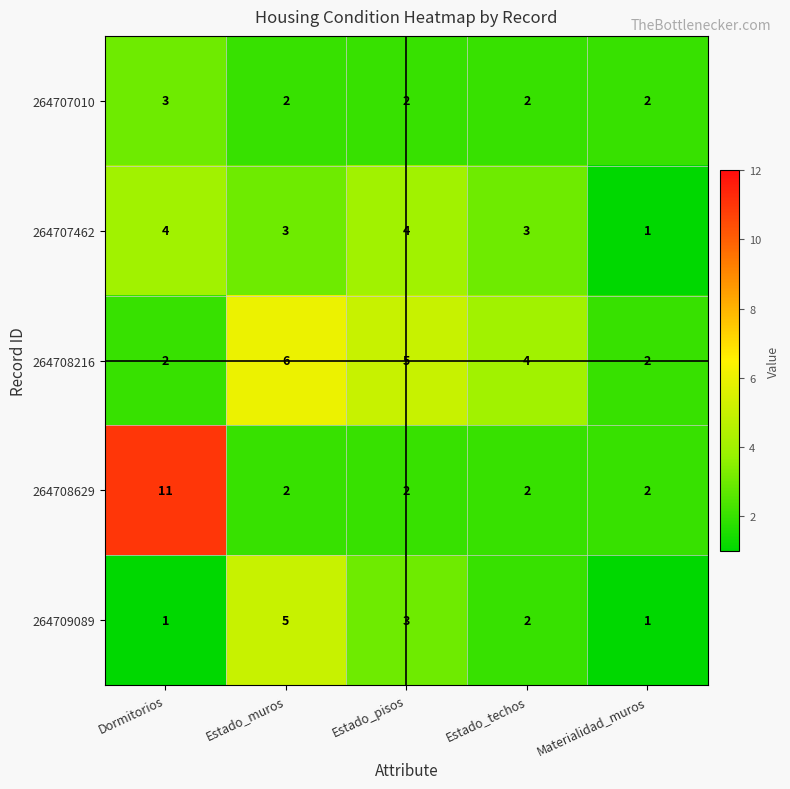

Reading right to left, list all the values displayed in this chart.

264707010: Materialidad_muros=2	Estado_techos=2	Estado_pisos=2	Estado_muros=2	Dormitorios=3
264707462: Materialidad_muros=1	Estado_techos=3	Estado_pisos=4	Estado_muros=3	Dormitorios=4
264708216: Materialidad_muros=2	Estado_techos=4	Estado_pisos=5	Estado_muros=6	Dormitorios=2
264708629: Materialidad_muros=2	Estado_techos=2	Estado_pisos=2	Estado_muros=2	Dormitorios=11
264709089: Materialidad_muros=1	Estado_techos=2	Estado_pisos=3	Estado_muros=5	Dormitorios=1